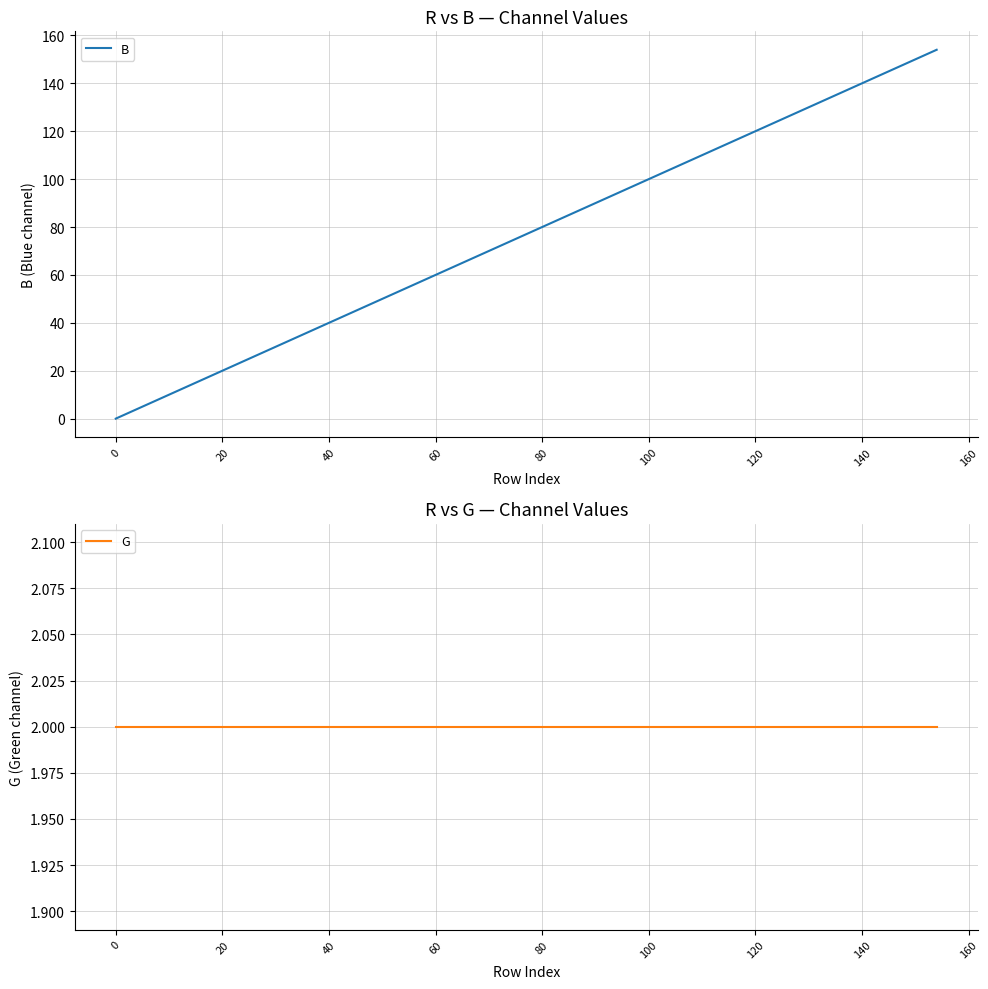

What is the highest value of the B series?

154